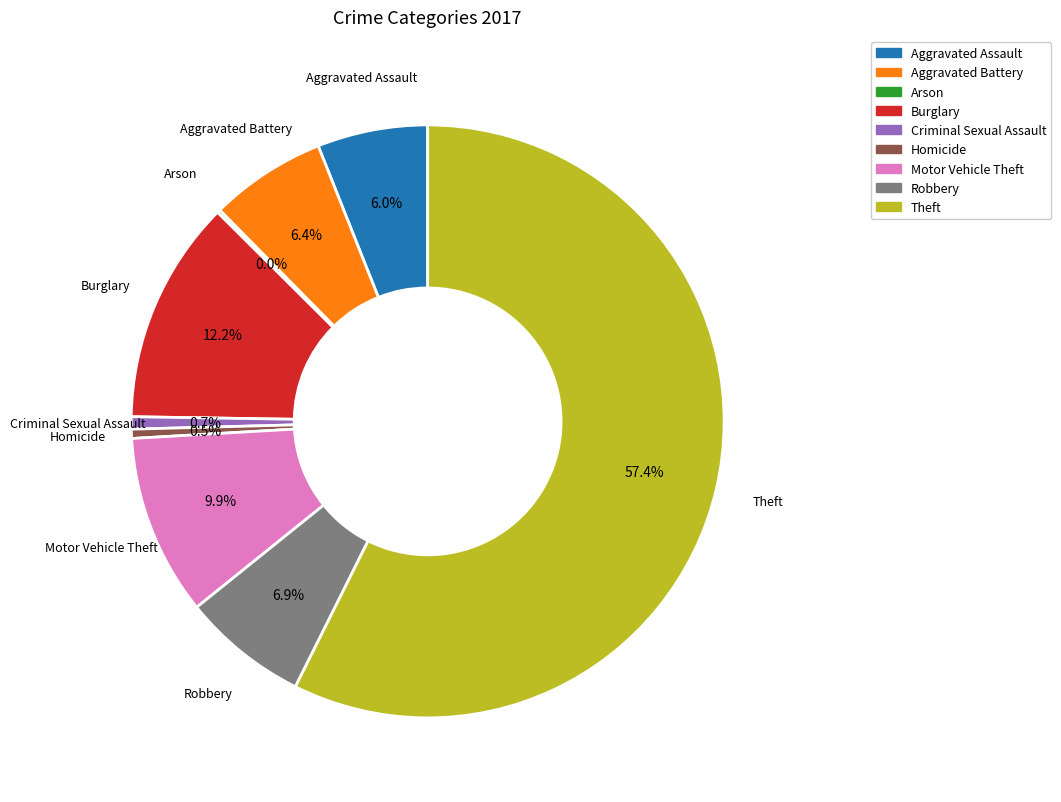

What percentage is the Aggravated Assault slice, to the nearest percent?

6%